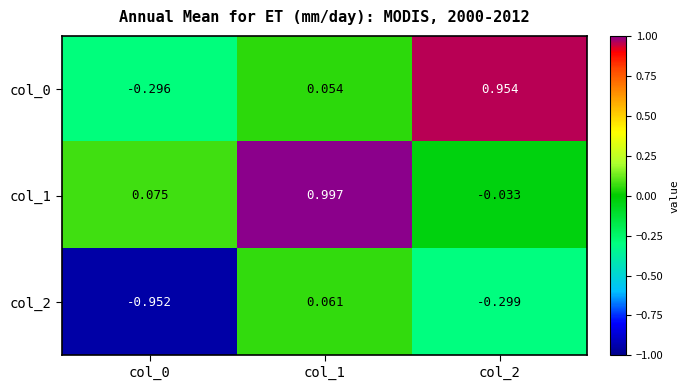

Is the value of col_1 at col_0 greater than the value of col_2 at col_0?

Yes